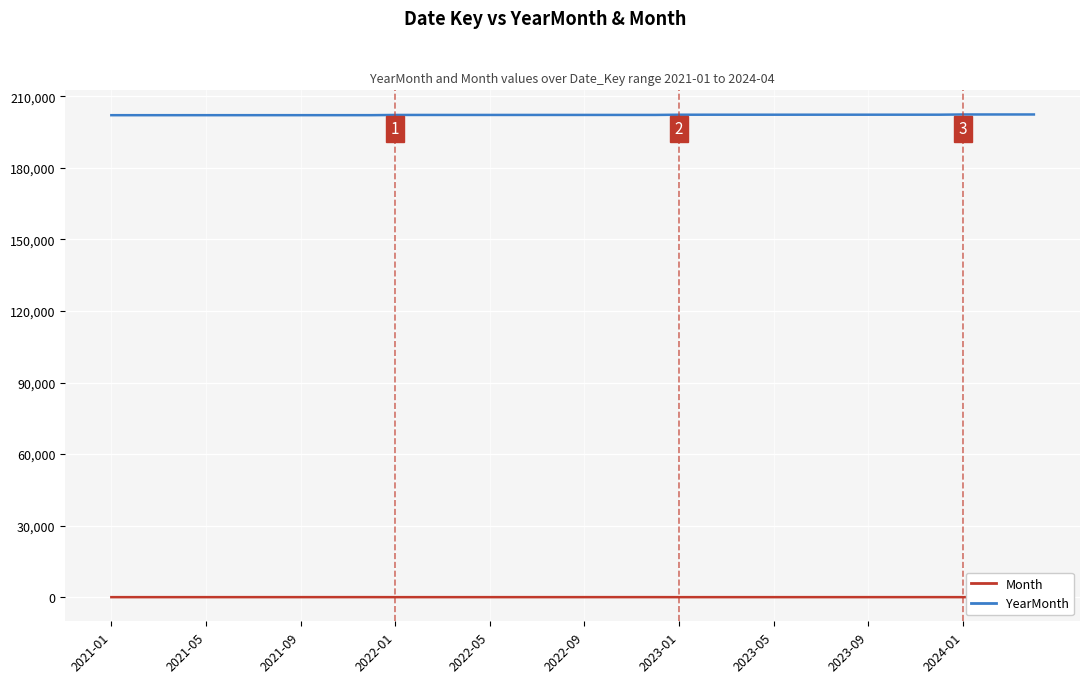

Rank the series by their average value, from lowest to highest.

Month, YearMonth